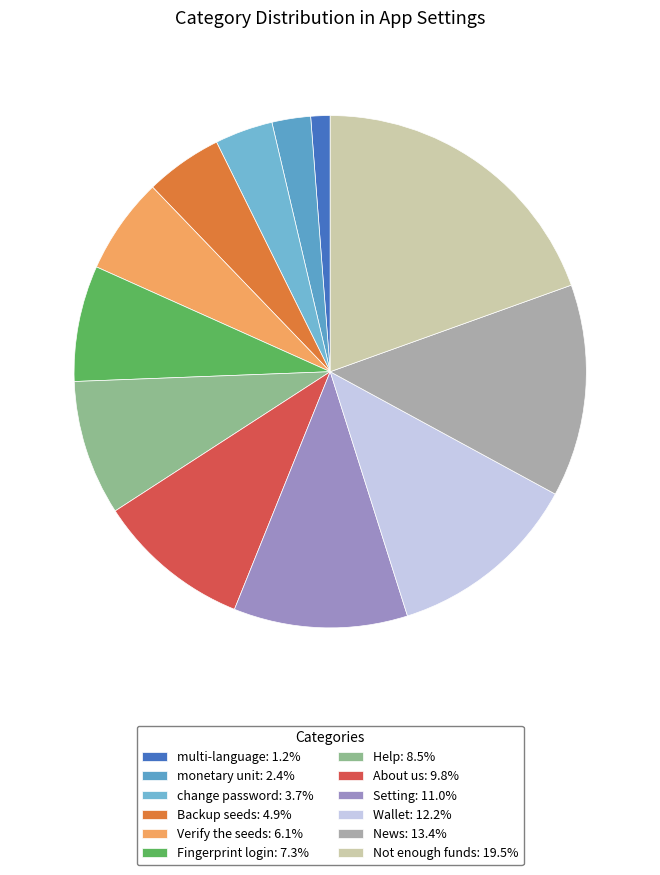

Which category has the biggest portion of the pie?

Not enough funds